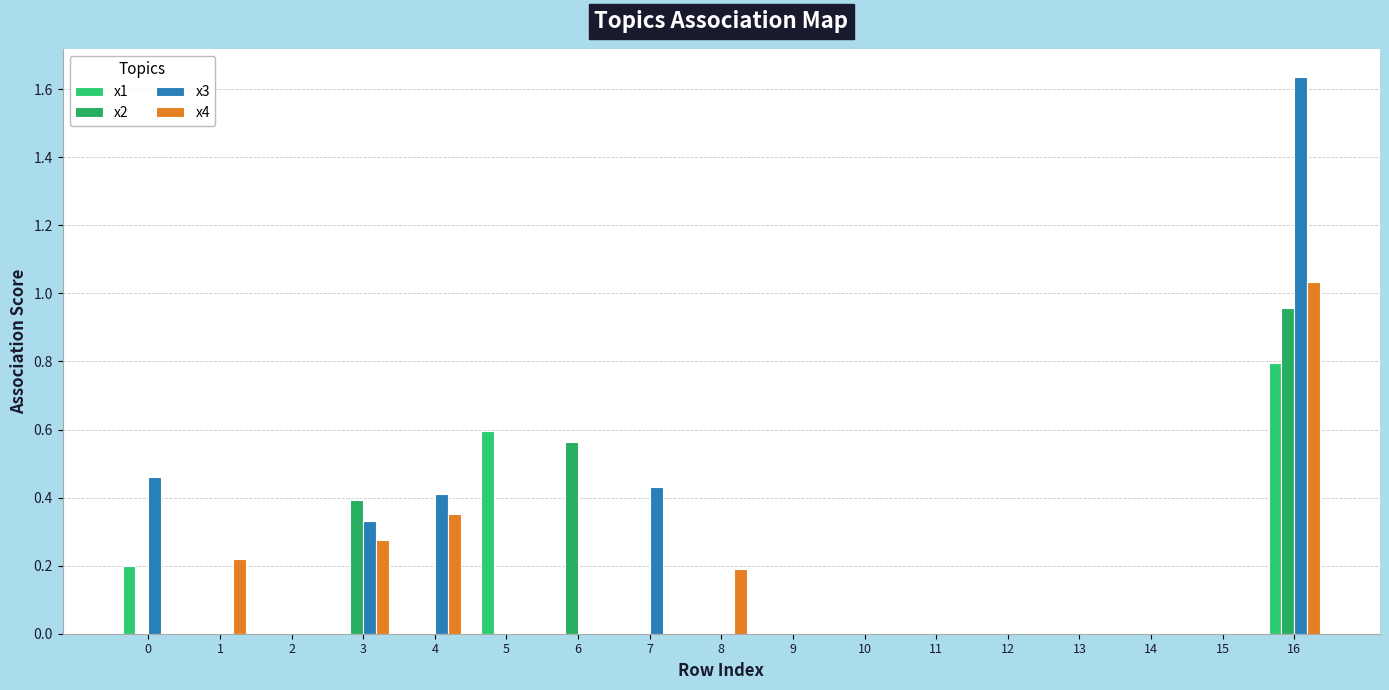

Which series has the largest total across all categories?

x3